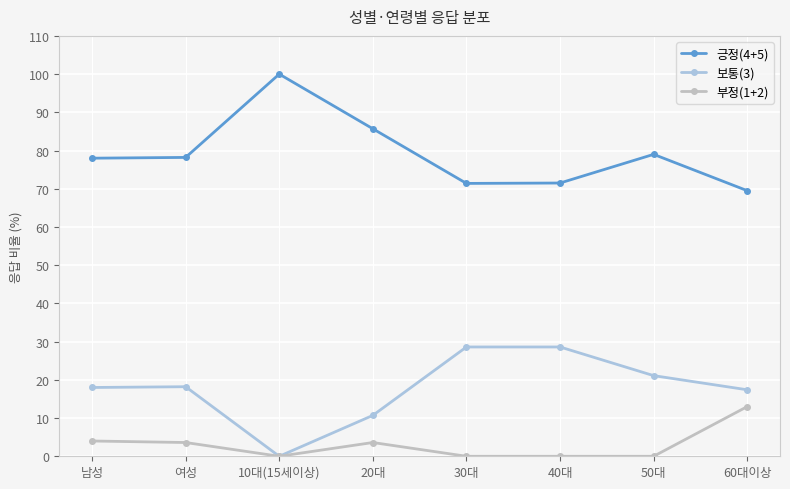

The 긍정(4+5) series shows 138.3 at 남성. True or false?

False